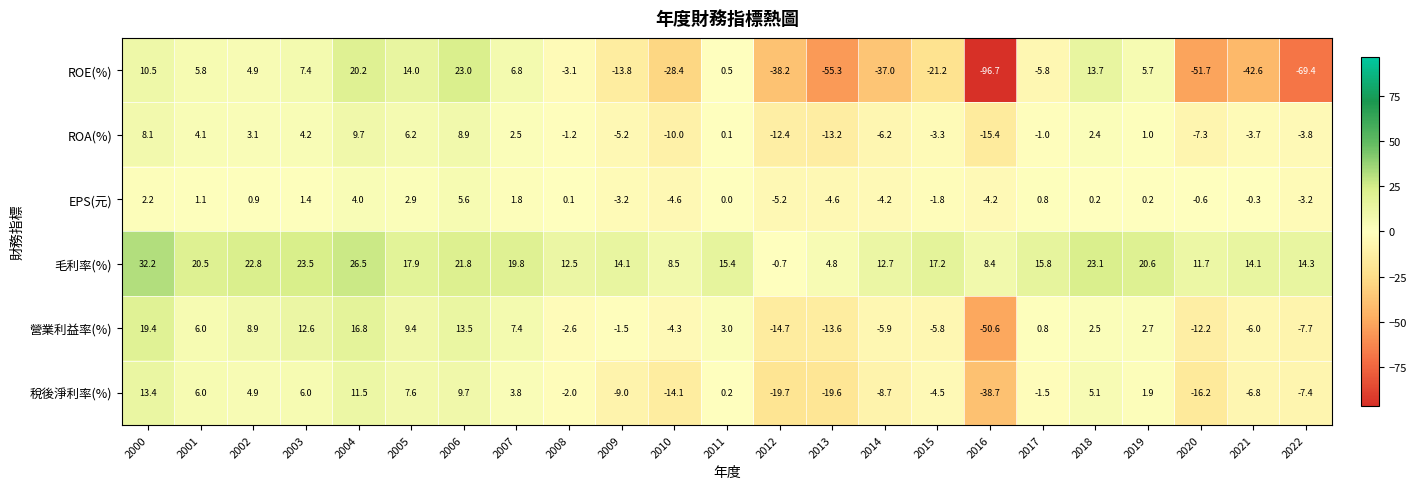

What is the average value of the ROE(%) series?

-15.2